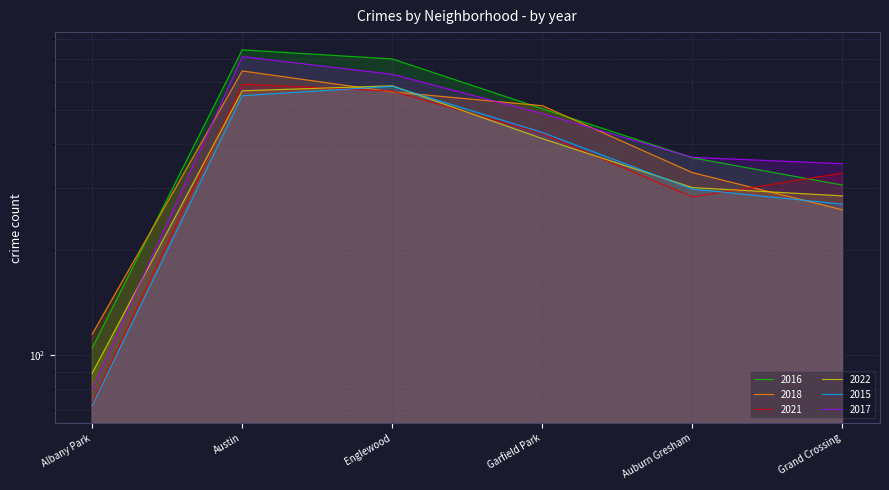

What is the difference between the highest and lowest values at Albany Park?

43